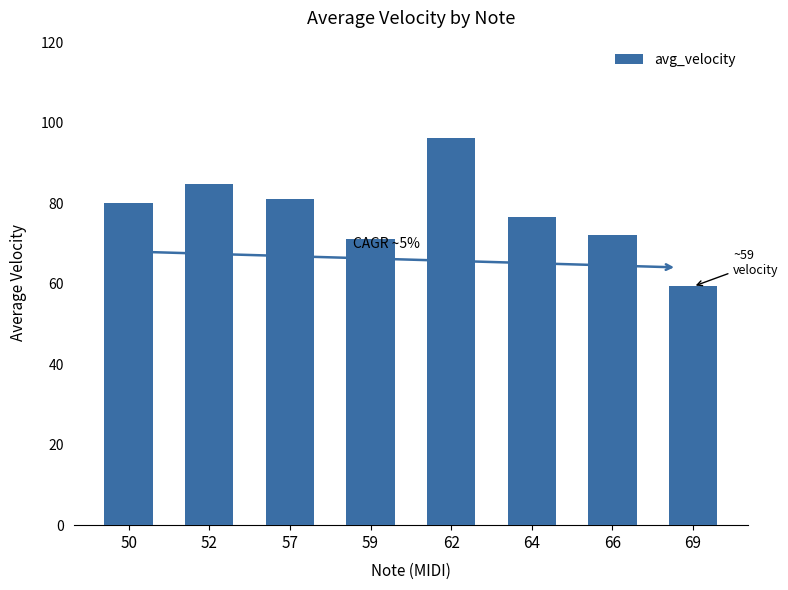

Reading left to right, list all the values displayed in this chart.

80.0	84.8	81.0	71.2	96.3	76.5	72.0	59.3